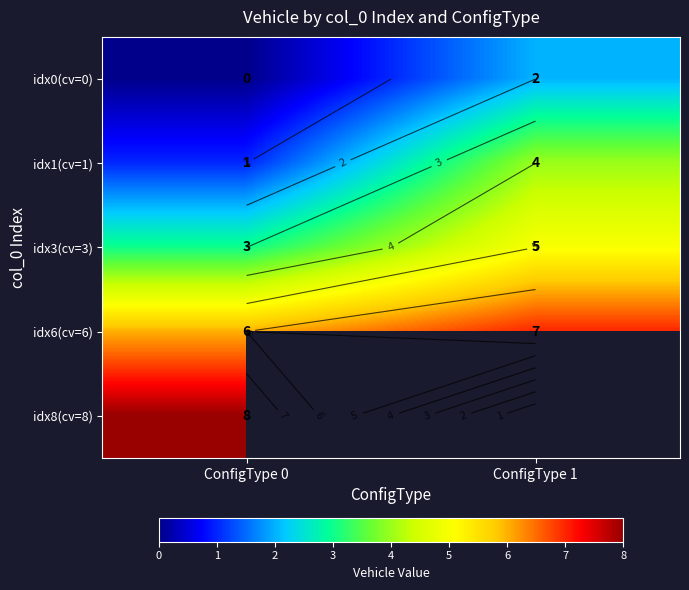

How many values in the idx3(cv=3) series are below 5?

1